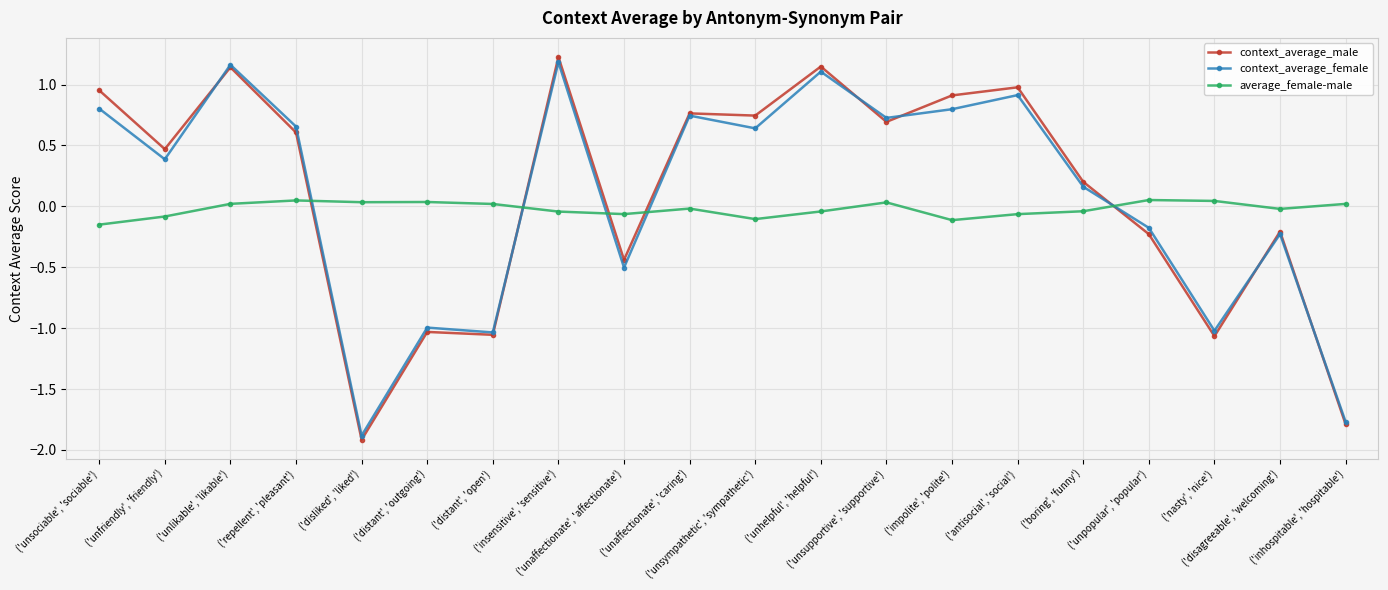

Which category has the highest value in the context_average_male series?

('insensitive', 'sensitive')